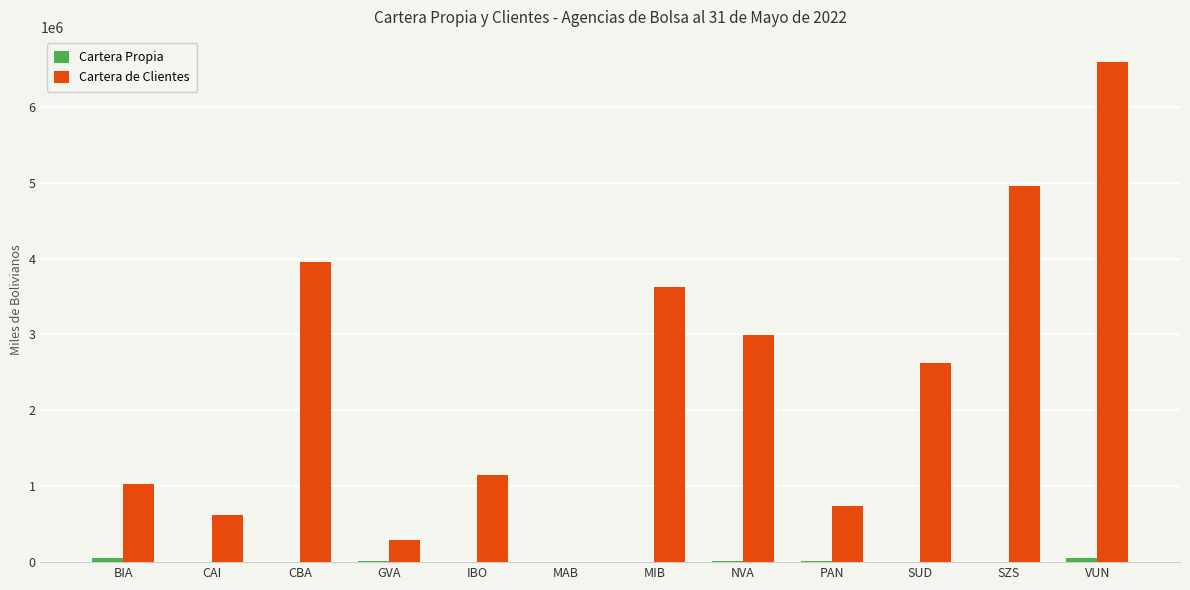

Which label corresponds to the largest value in the chart?

VUN